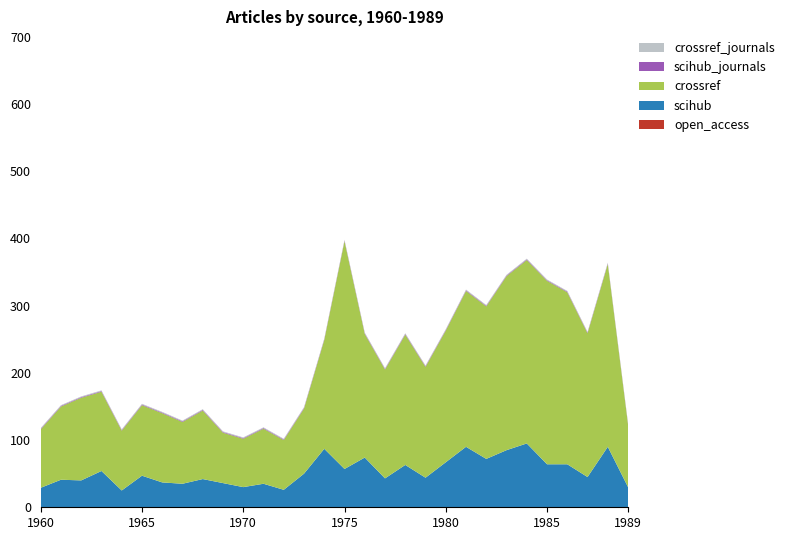

Reading right to left, extract all data points from this chart.

open_access: 0	0	0	0	0	0	0	0	0	0	0	0	0	0	0	0	0	0	0	0	0	0	0	0	0	0	0	0	0	0
scihub: 30	90	45	64	64	95	85	72	90	67	44	63	43	74	57	87	50	26	35	30	36	42	35	37	47	25	54	40	41	29
crossref: 93	272	214	256	273	273	259	227	232	196	165	194	162	184	339	162	97	74	82	72	75	102	92	103	105	89	118	123	109	87
scihub_journals: 1	1	1	1	1	1	1	1	1	1	1	1	1	1	1	1	1	1	1	1	1	1	1	1	1	1	1	1	1	1
crossref_journals: 1	1	1	1	1	1	1	1	1	1	1	1	1	1	1	1	1	1	1	1	1	1	1	1	1	1	1	1	1	1